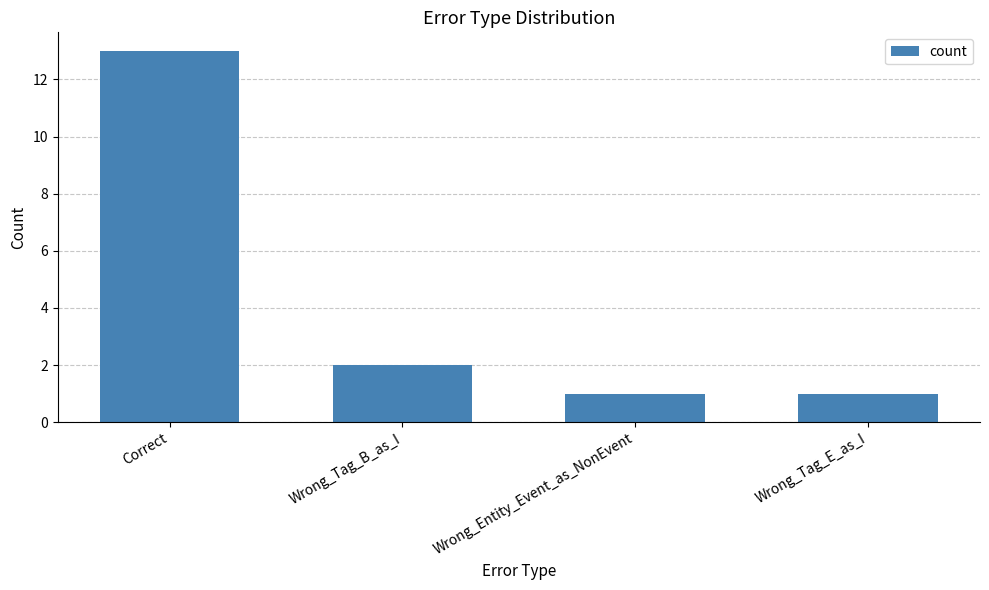

Which label corresponds to the largest value in the chart?

Correct